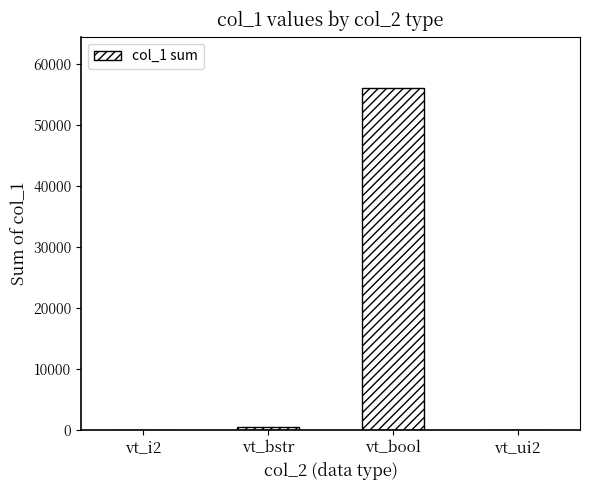

Is it true that the value at vt_bool is 56088?

True